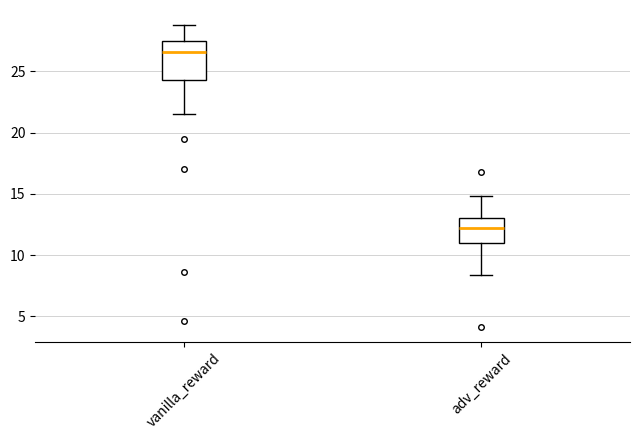

Reading left to right, transcribe this box plot: for each box, give where its median line is, the range the box spans, and where its two whiskers end, as read against the y-axis. The values are not printed on the chart, so give them approximately, as read against the axis.

vanilla_reward: median 26.5, box 24.5 to 27.5, whiskers 21.5 to 29.0
adv_reward: median 12.0, box 11.0 to 13.0, whiskers 8.5 to 15.0